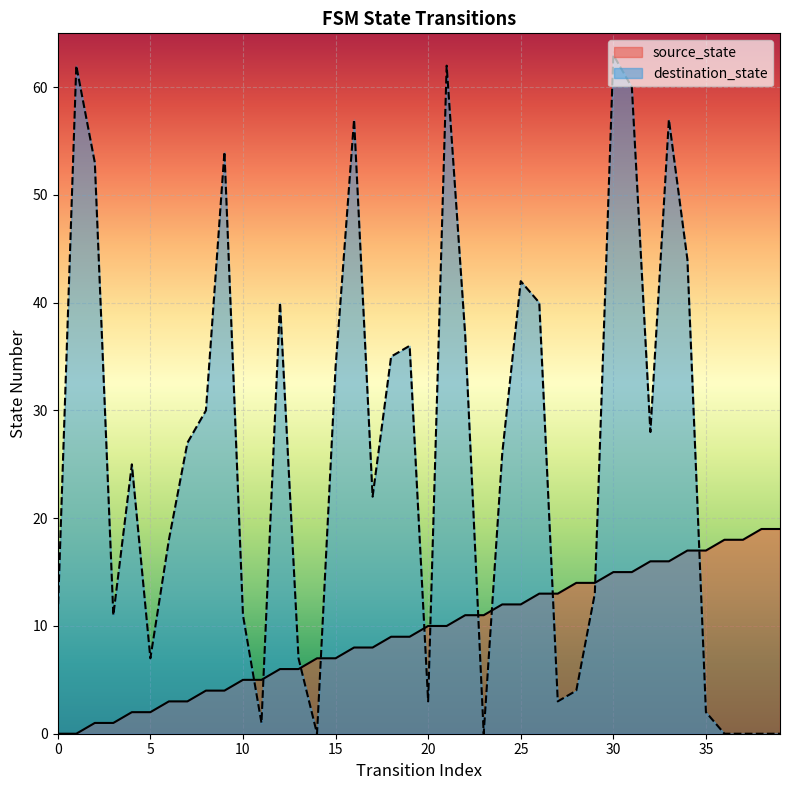

How many intersections are there between destination_state and source_state?

11